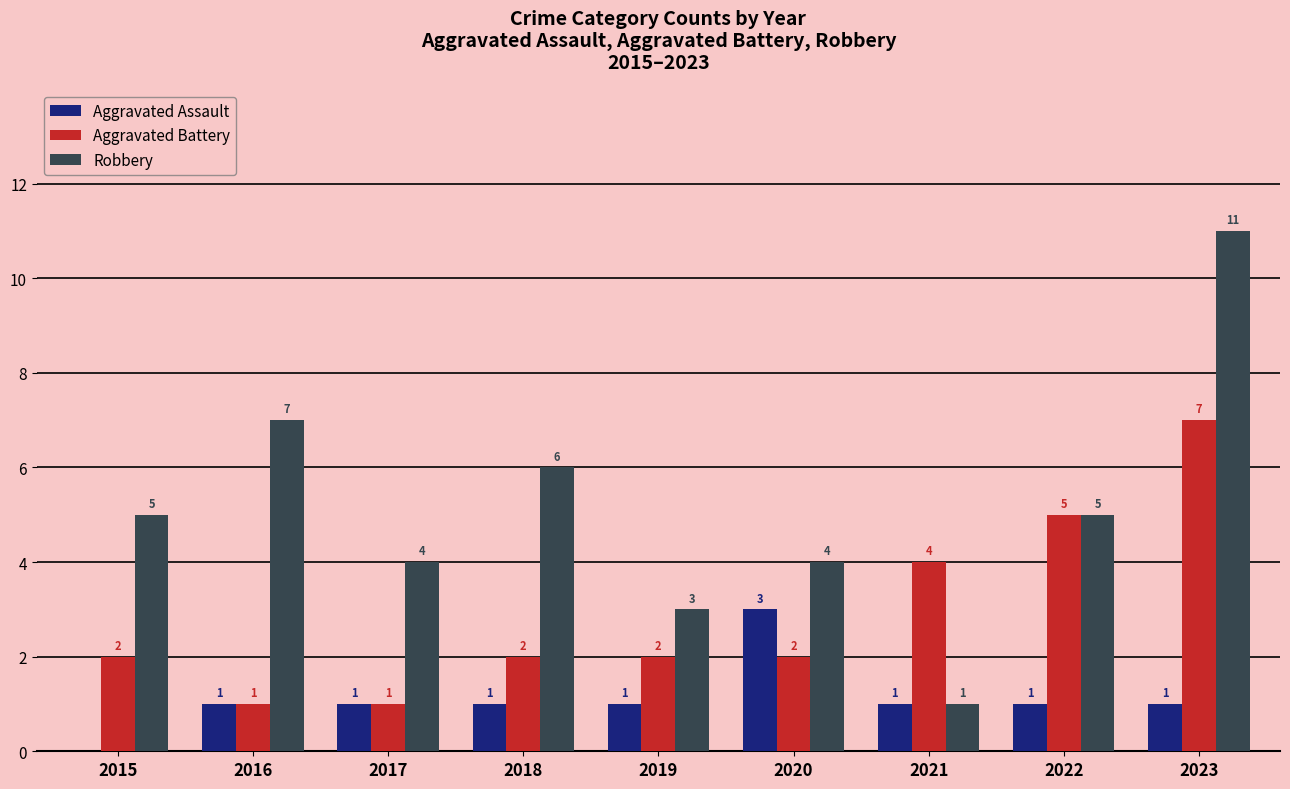

At which category is the sum across all series the highest?

2023